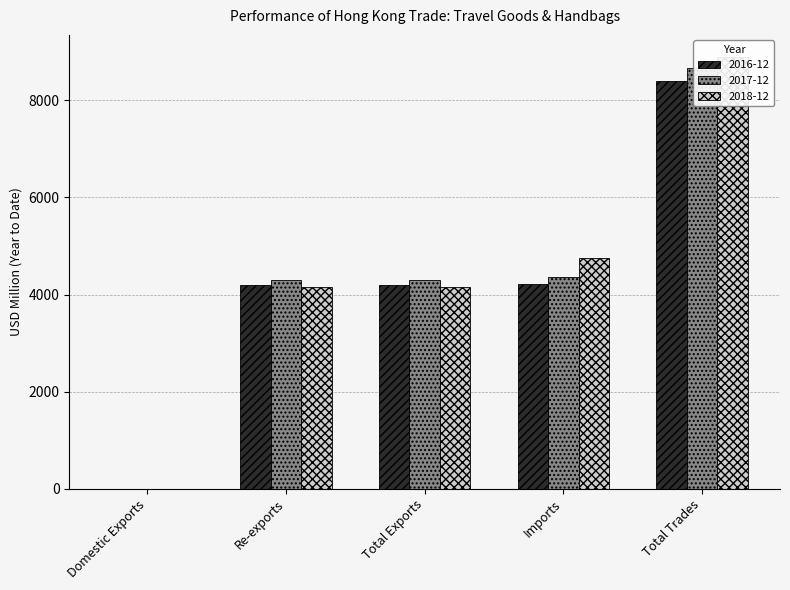

Which series has the largest total across all categories?

2018-12